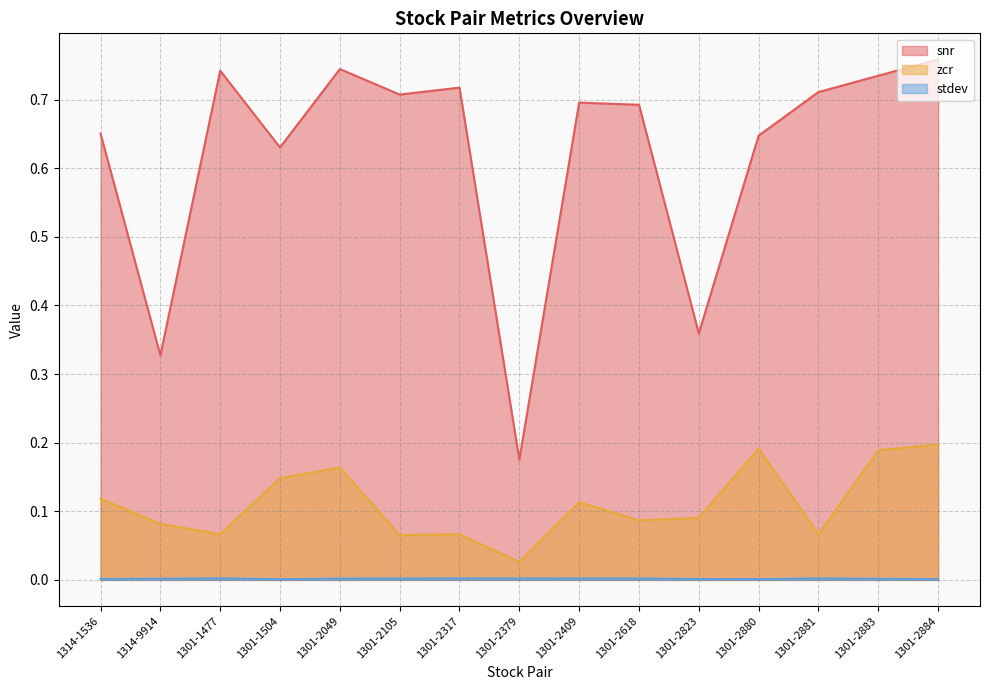

What is the label of the 10th point from the left?

1301-2618